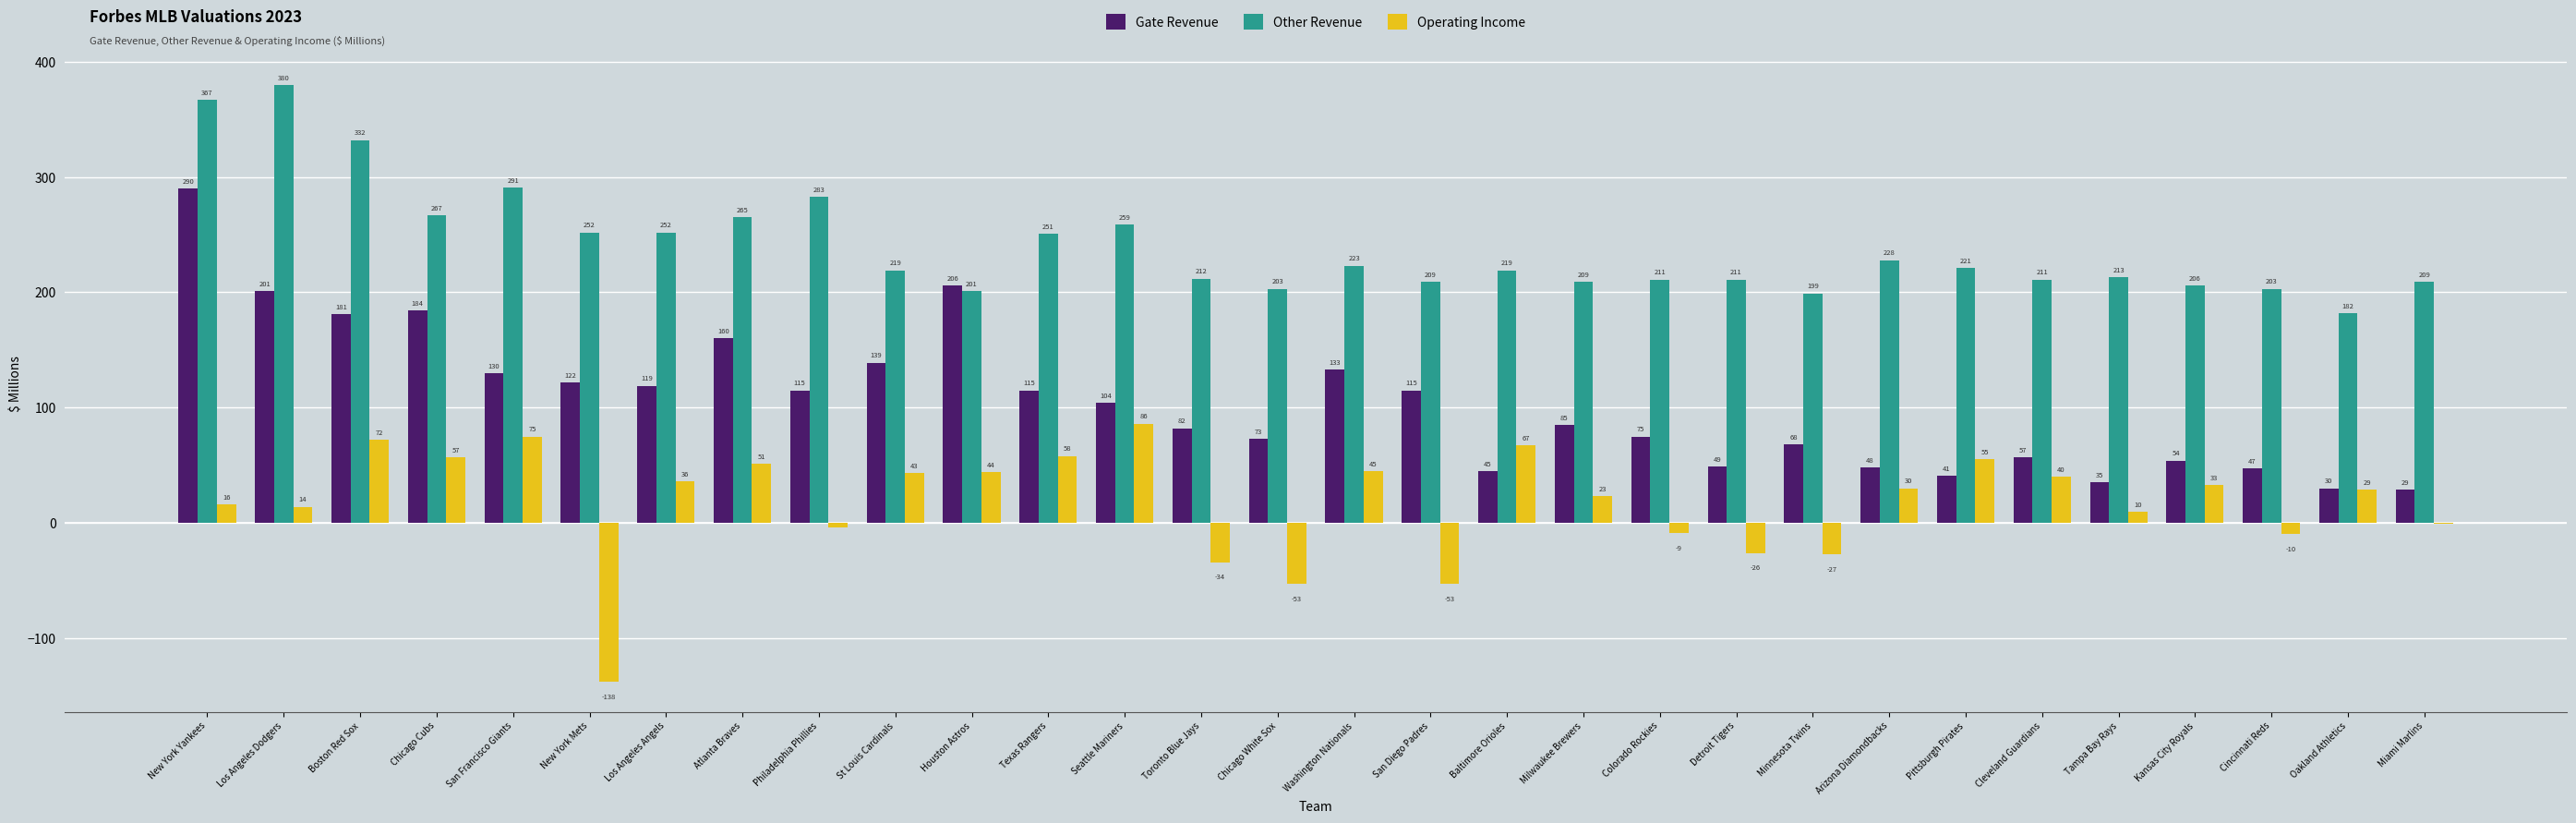

What is the sum of the Other Revenue values at San Diego Padres and Detroit Tigers?

420.0